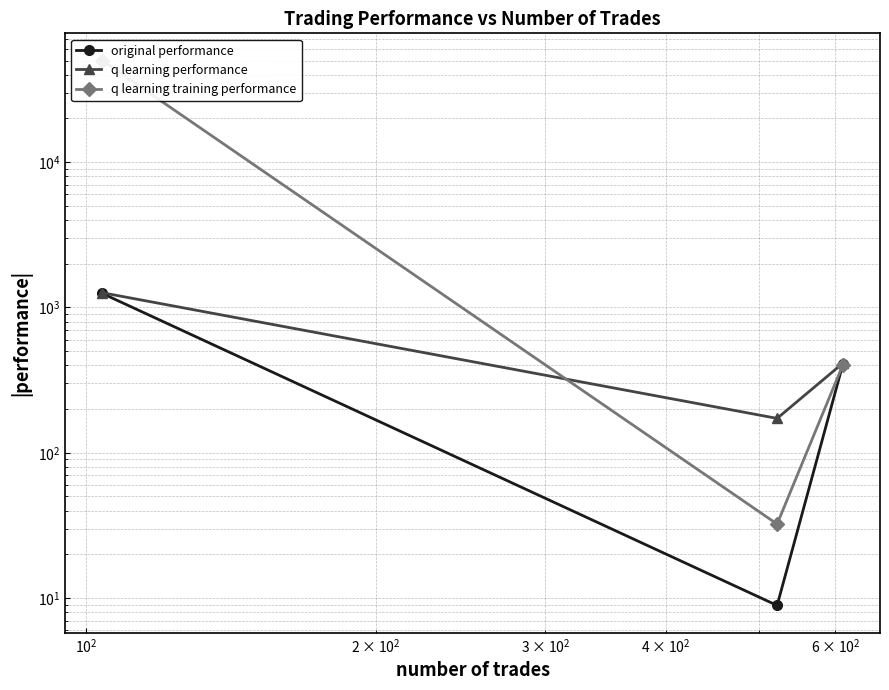

Count the number of data series in this chart.

3